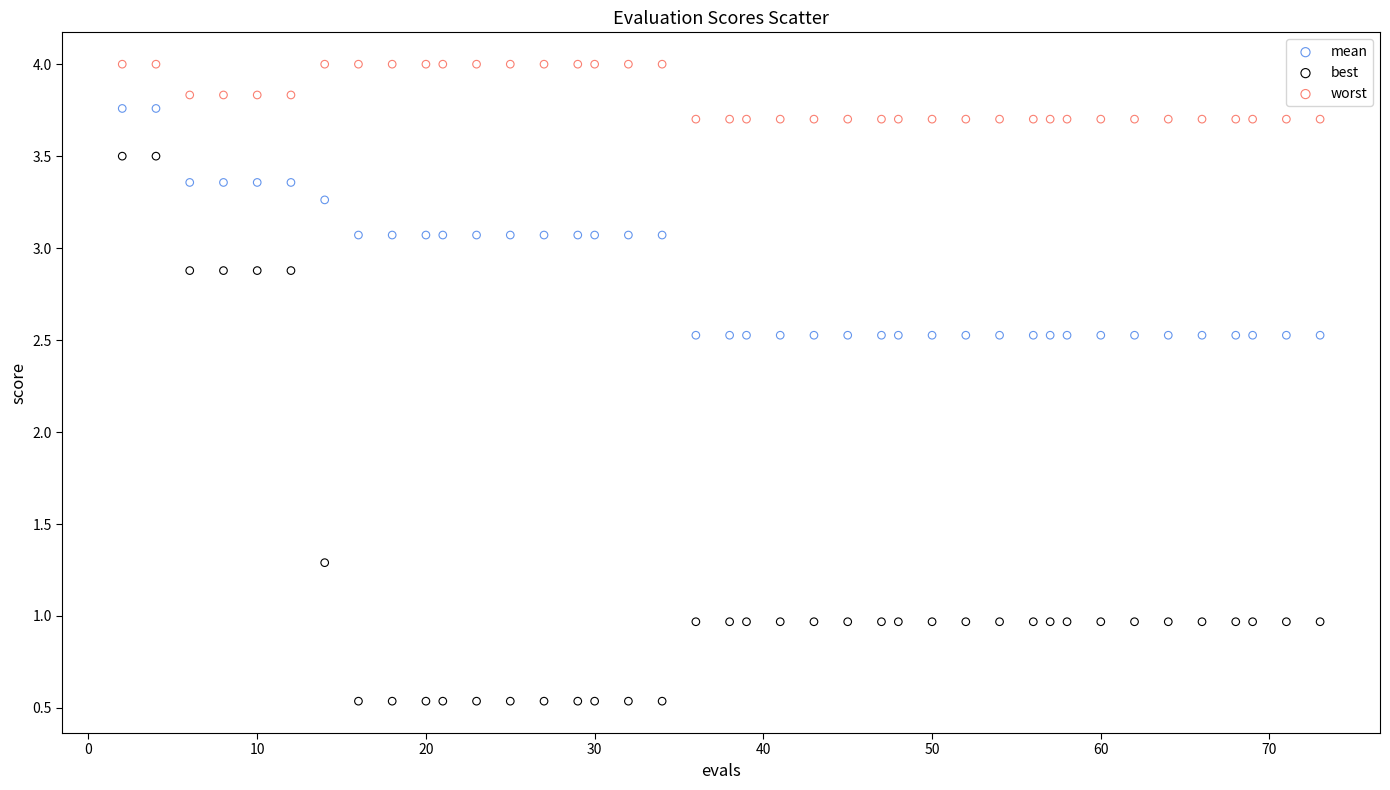

Which series contains the lowest Y value?

best